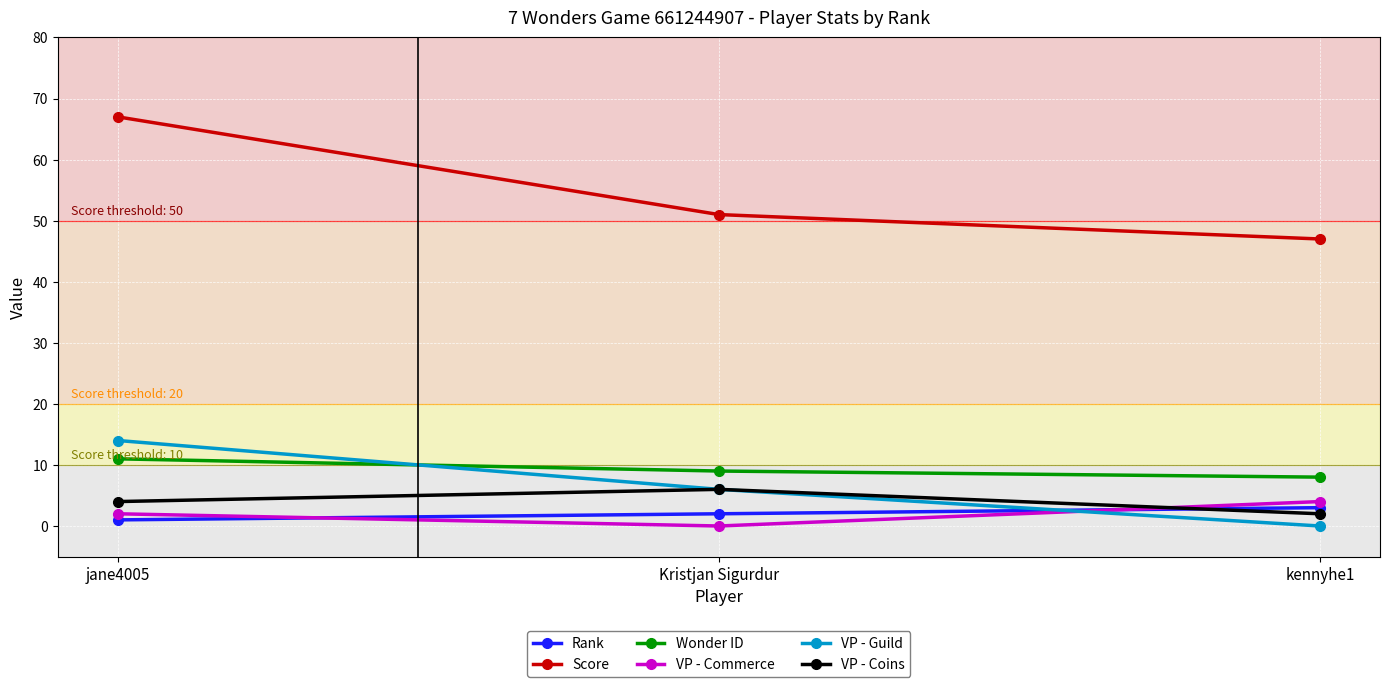

Does the chart have visible grid lines?

Yes